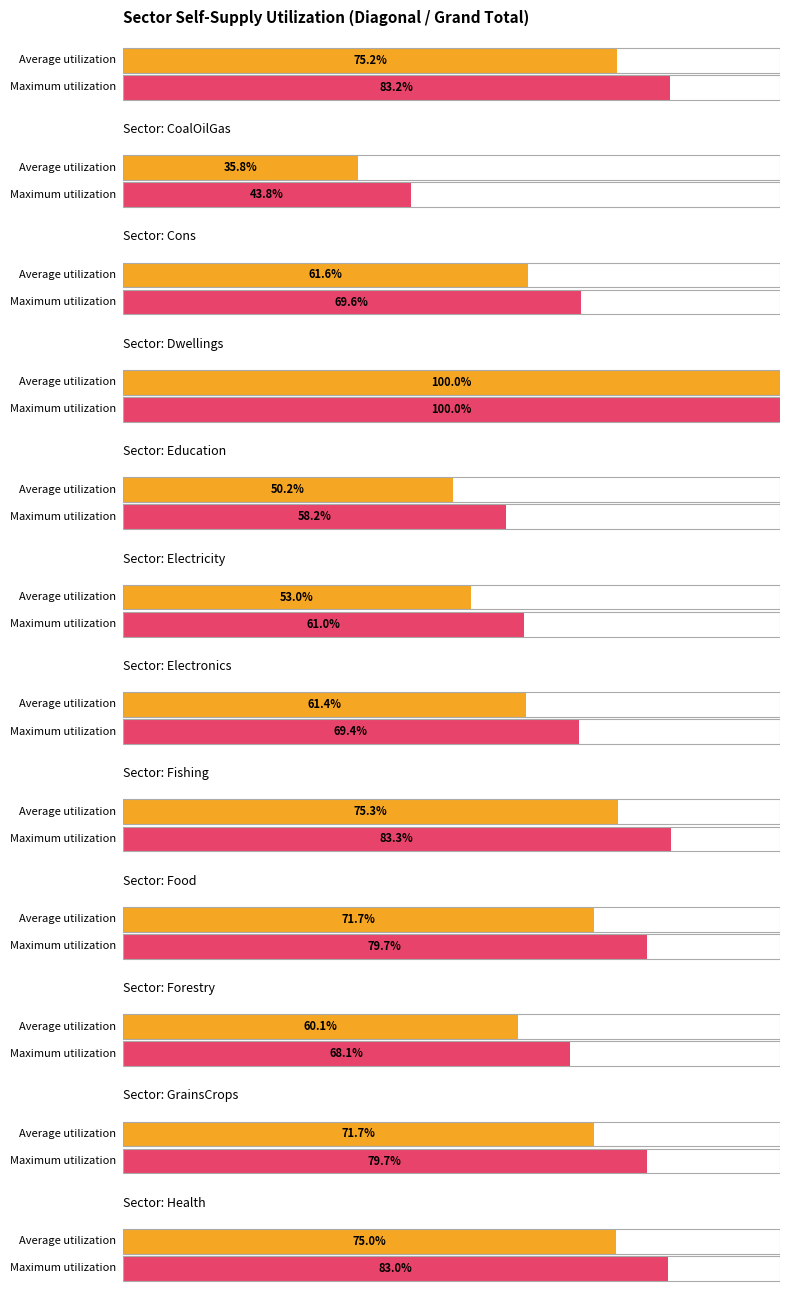

The value of CoalOilGas at Dwellings is 0.0. True or false?

False